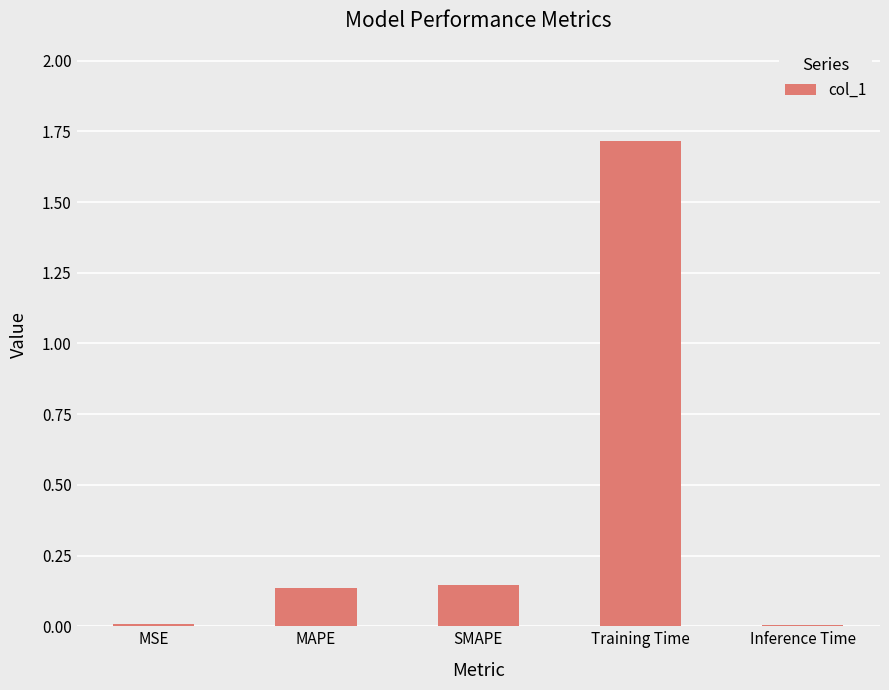

What is the approximate value at Training Time?

1.7